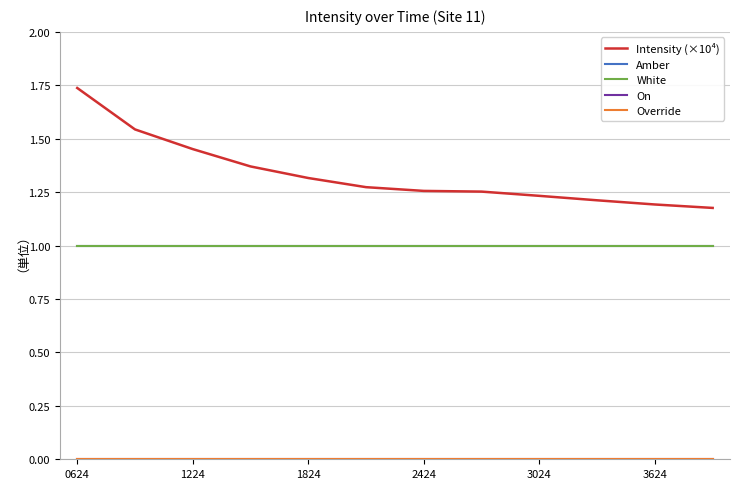

What is the value of the White point at the 6th from the left?

1.0